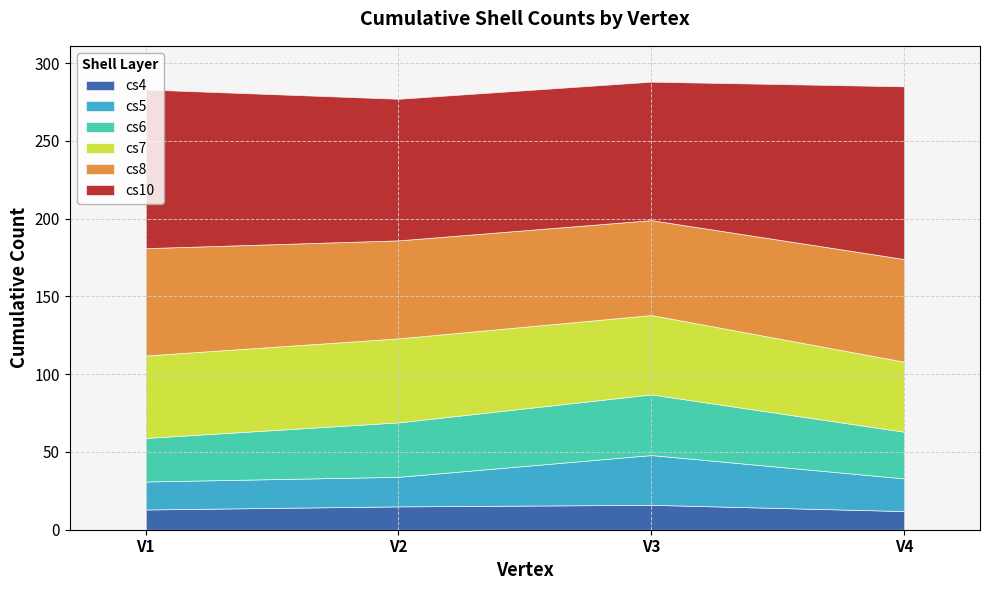

What is the value of the cs10 point at the 1st from the left?

102